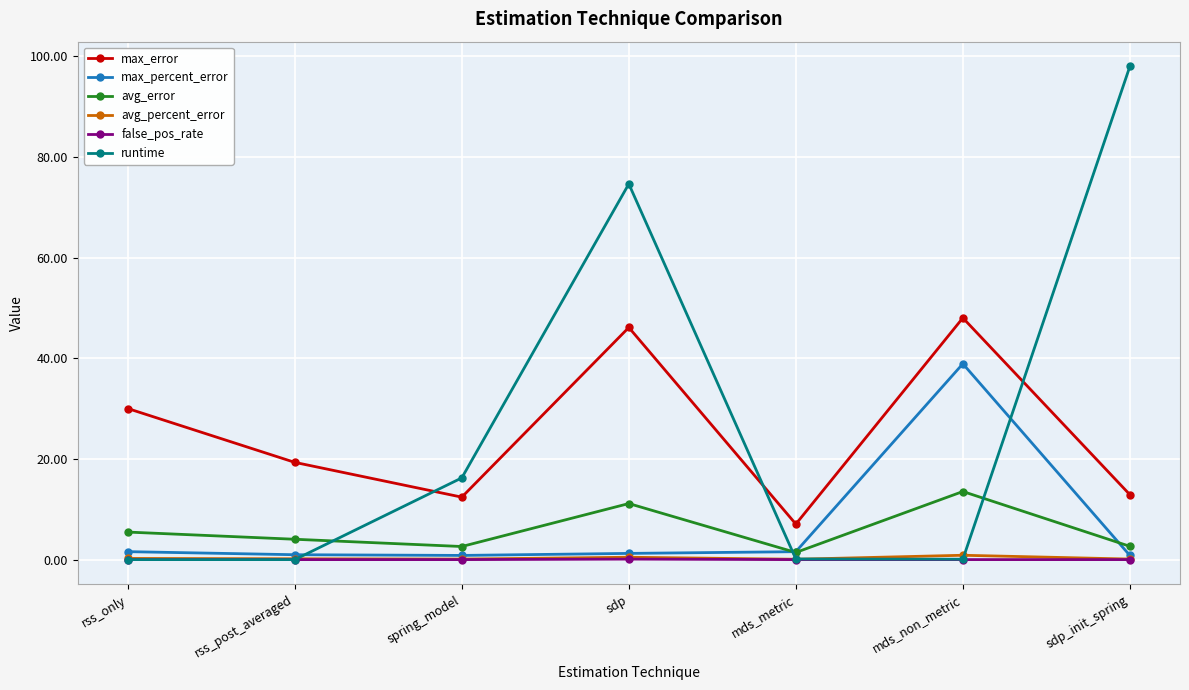

The avg_error series shows 13.5 at mds_non_metric. True or false?

True